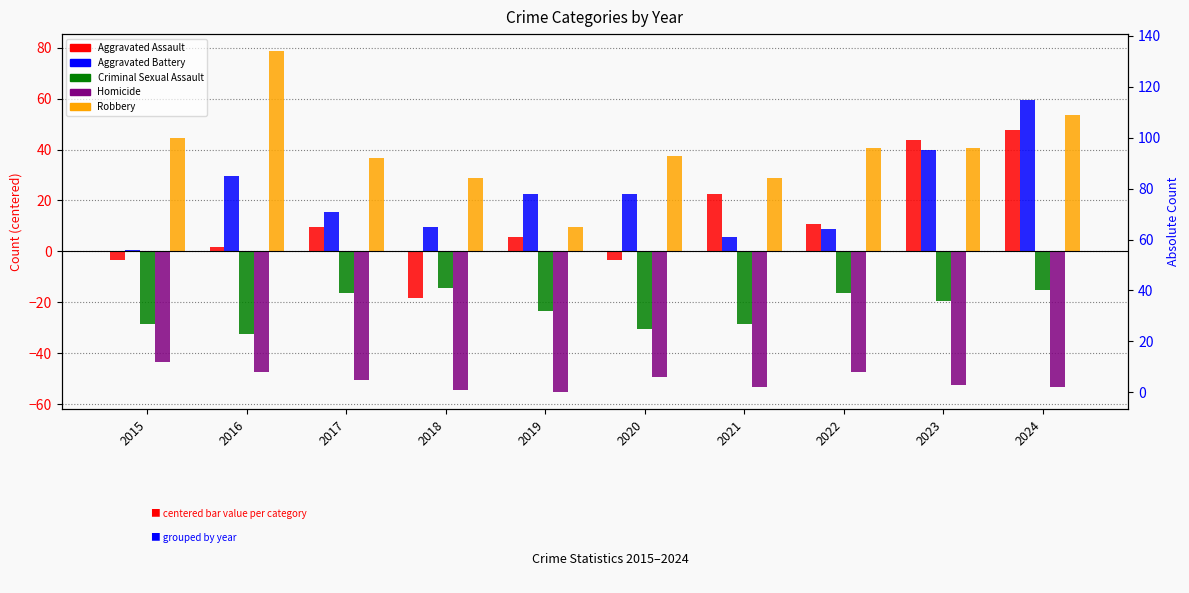

Does the chart contain stacked bars?

No